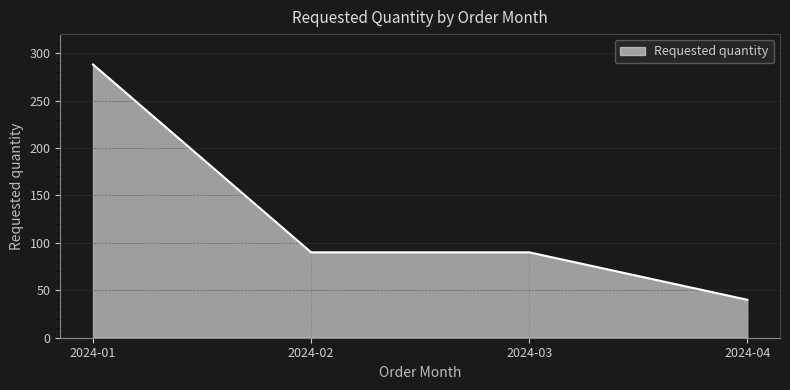

What is the average value?

127